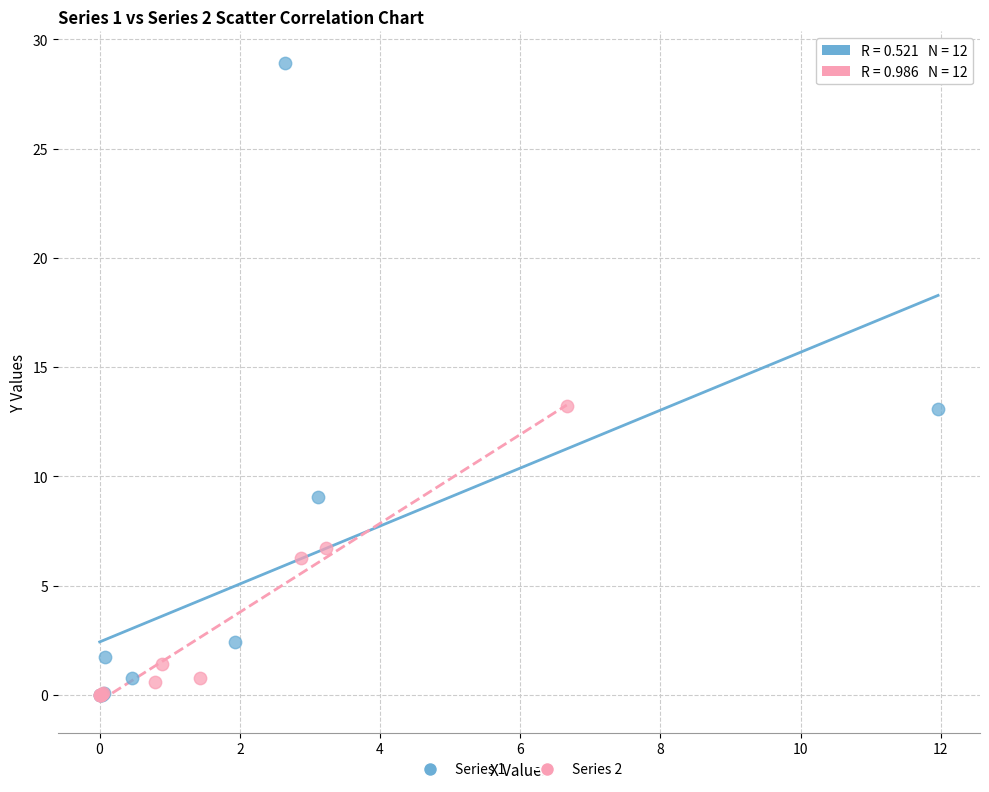

What are all the series names shown in the legend?

Series 1, Series 2